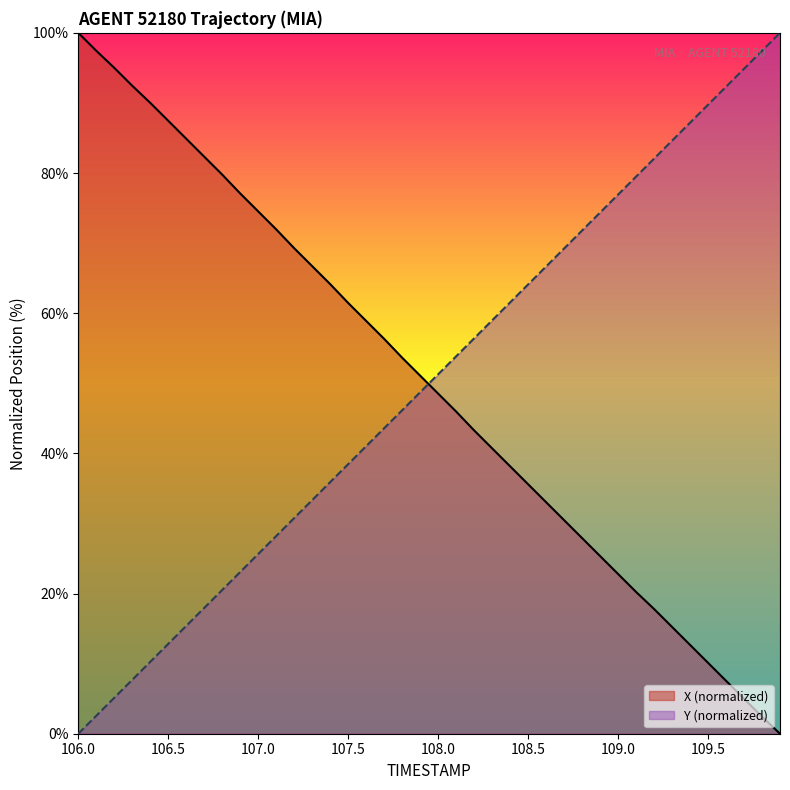

How many lines are shown in the chart?

2